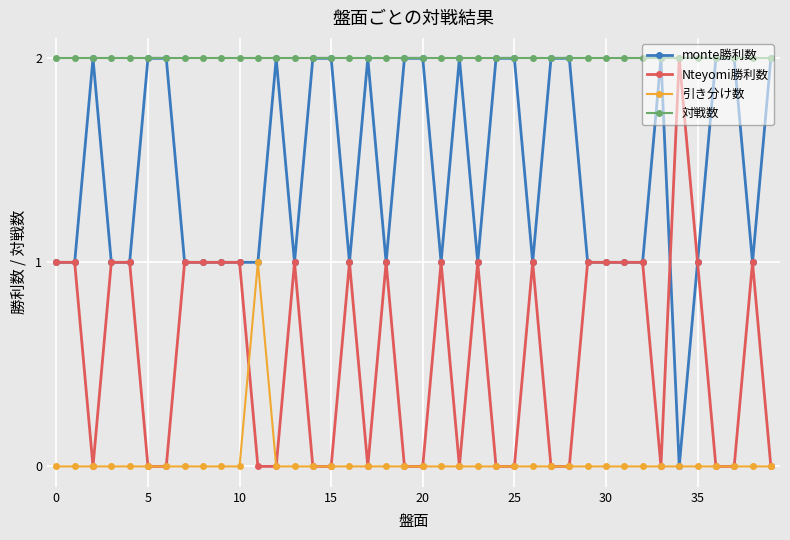

What is the value of the monte勝利数 point at the 9th from the left?

1